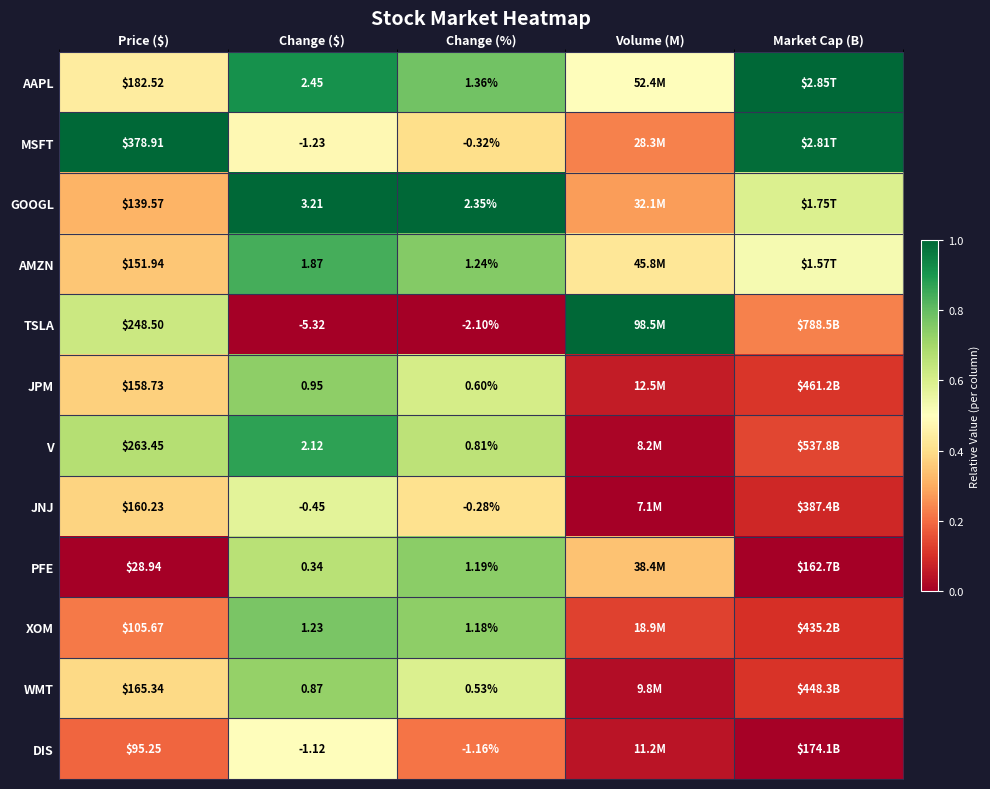

Is the value of AMZN at Change ($) greater than the value of GOOGL at Change (%)?

No